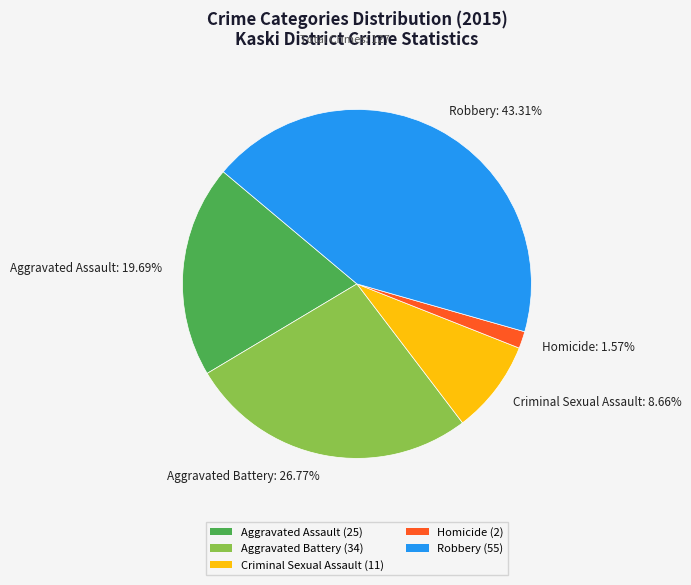

Which has a higher value, Criminal Sexual Assault or Homicide?

Criminal Sexual Assault